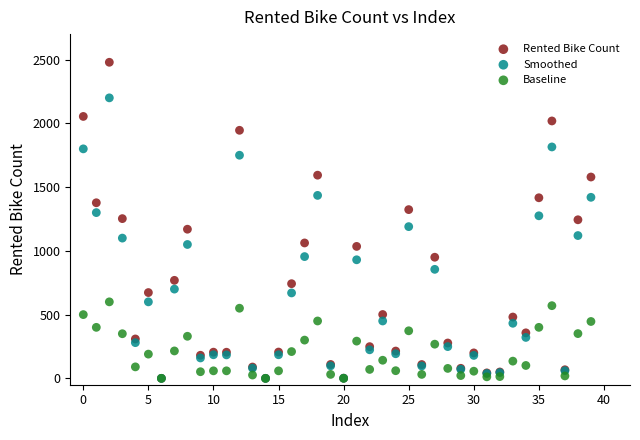

Which series reaches the maximum Y coordinate?

Rented Bike Count